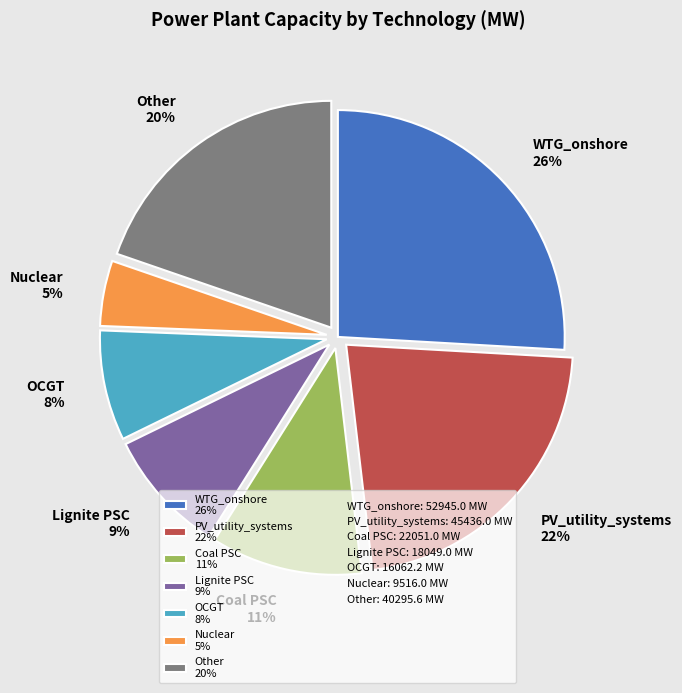

How many segments does this pie chart have?

7